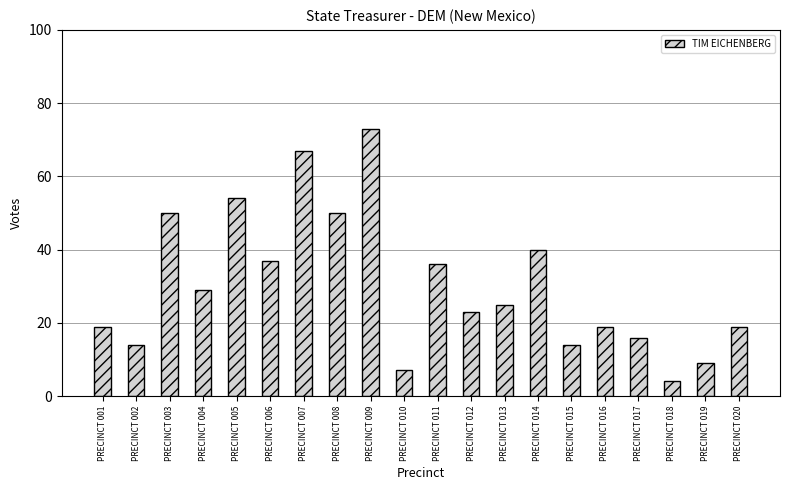

What is the smallest value displayed?

4